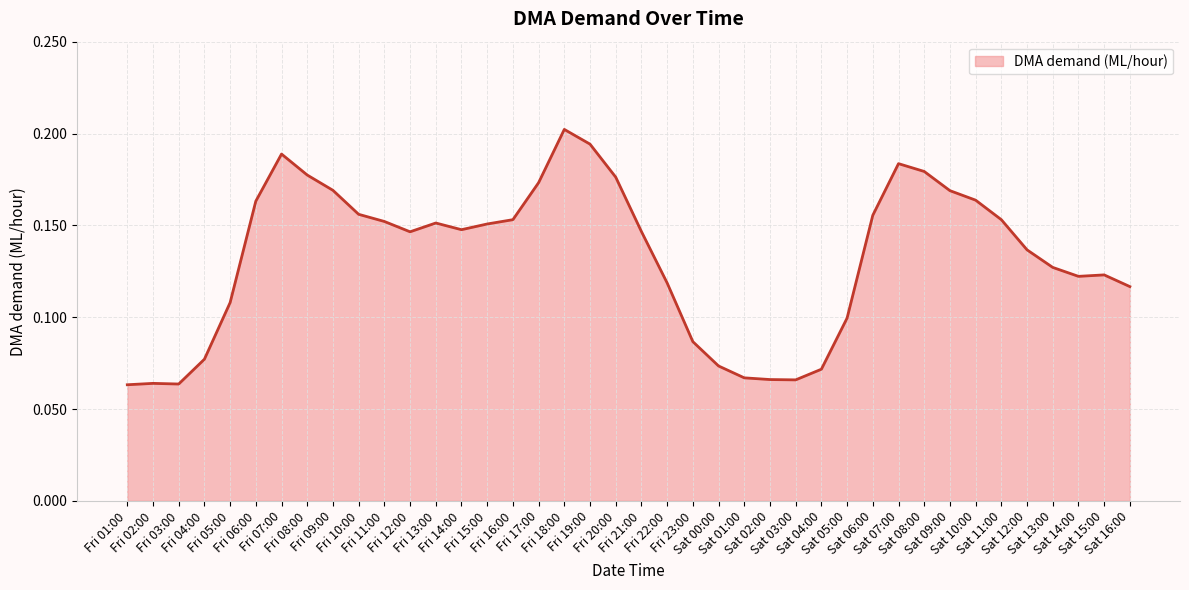

Rank the categories by value from lowest to highest.

Fri 01:00, Fri 03:00, Fri 02:00, Sat 03:00, Sat 02:00, Sat 01:00, Sat 04:00, Sat 00:00, Fri 04:00, Fri 23:00, Sat 05:00, Fri 05:00, Sat 16:00, Fri 22:00, Sat 14:00, Sat 15:00, Sat 13:00, Sat 12:00, Fri 12:00, Fri 21:00, Fri 14:00, Fri 15:00, Fri 13:00, Fri 11:00, Fri 16:00, Sat 11:00, Sat 06:00, Fri 10:00, Fri 06:00, Sat 10:00, Sat 09:00, Fri 09:00, Fri 17:00, Fri 20:00, Fri 08:00, Sat 08:00, Sat 07:00, Fri 07:00, Fri 19:00, Fri 18:00